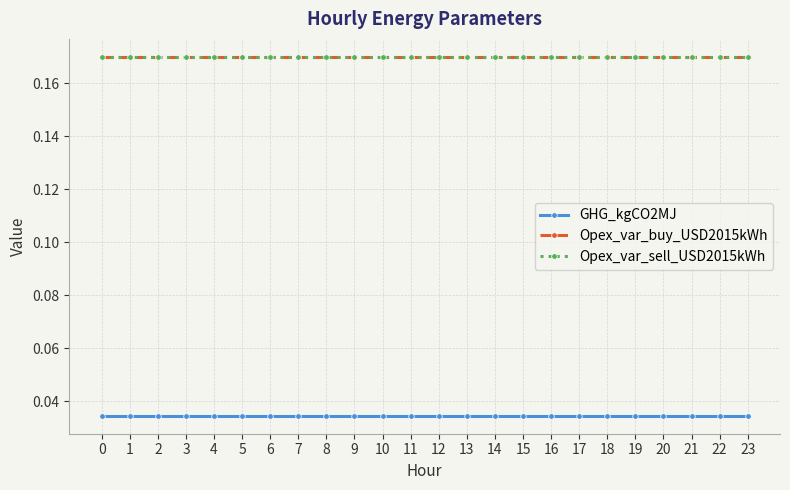

At how many categories does at least one series exceed 0?

24